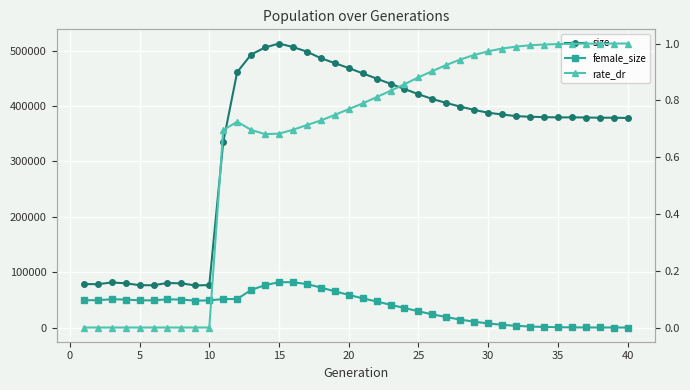

Which series has the largest total across all categories?

size